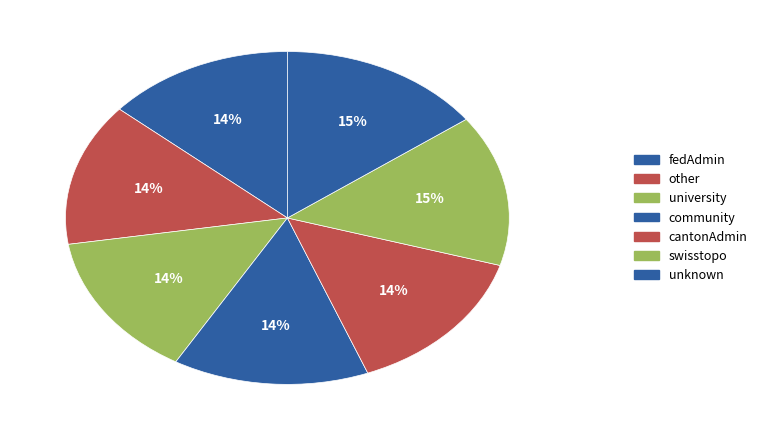

How many segments does this pie chart have?

7